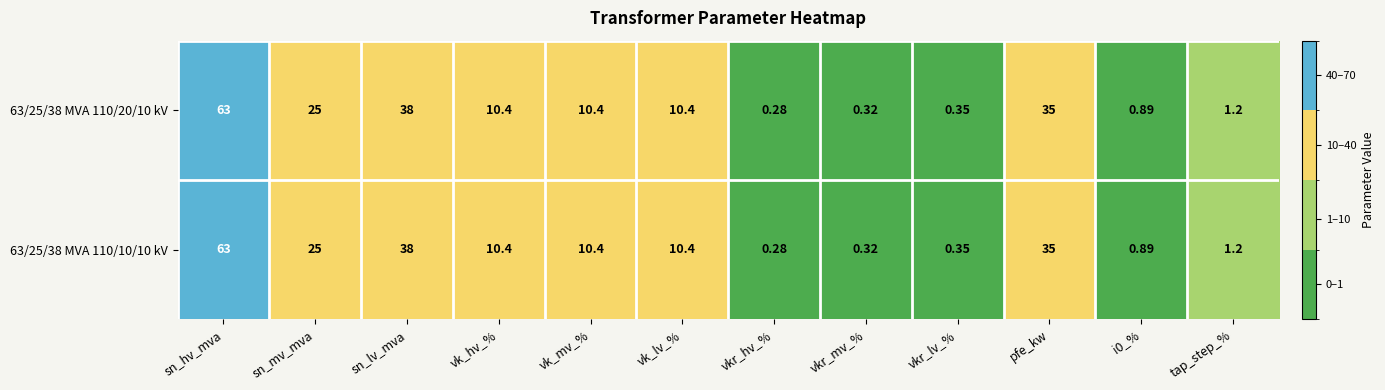

At which label is 63/25/38 MVA 110/10/10 kV closest to 31?

pfe_kw